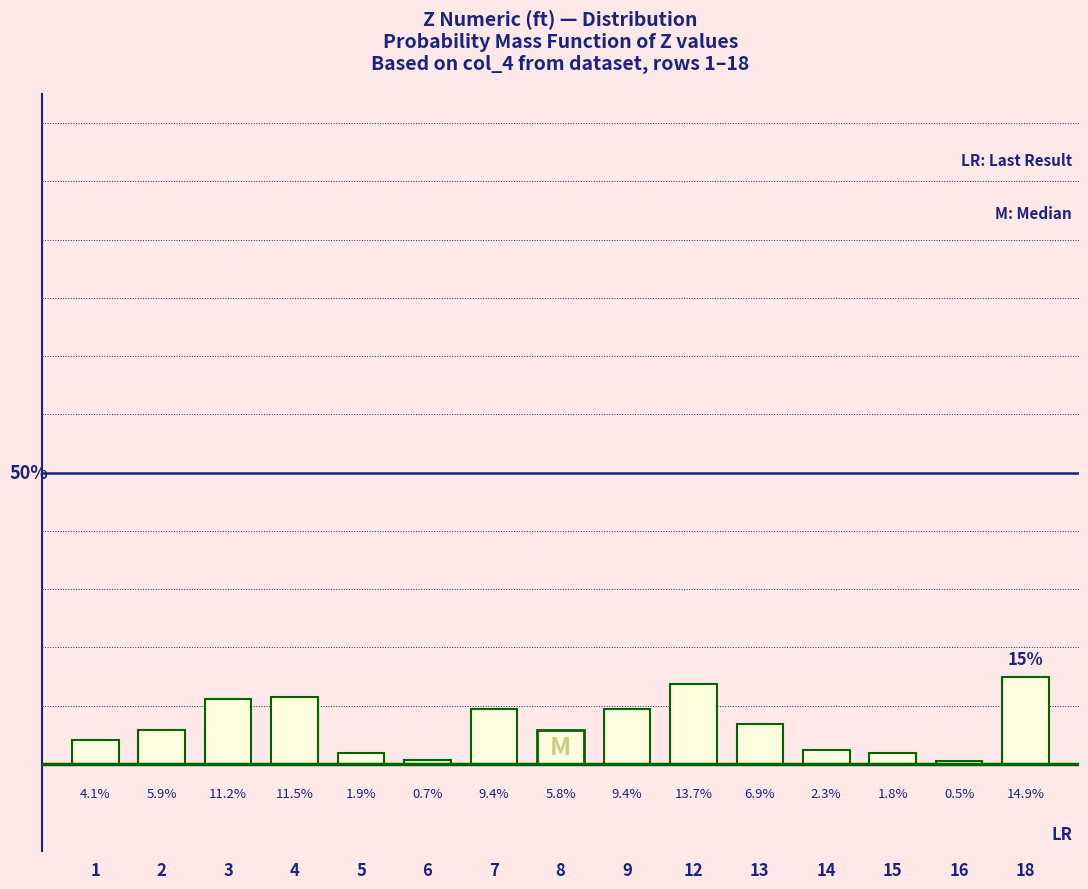

Reading left to right, list all the values displayed in this chart.

4.1	5.9	11.2	11.5	1.9	0.7	9.4	5.8	9.4	13.7	6.9	2.3	1.8	0.5	14.9